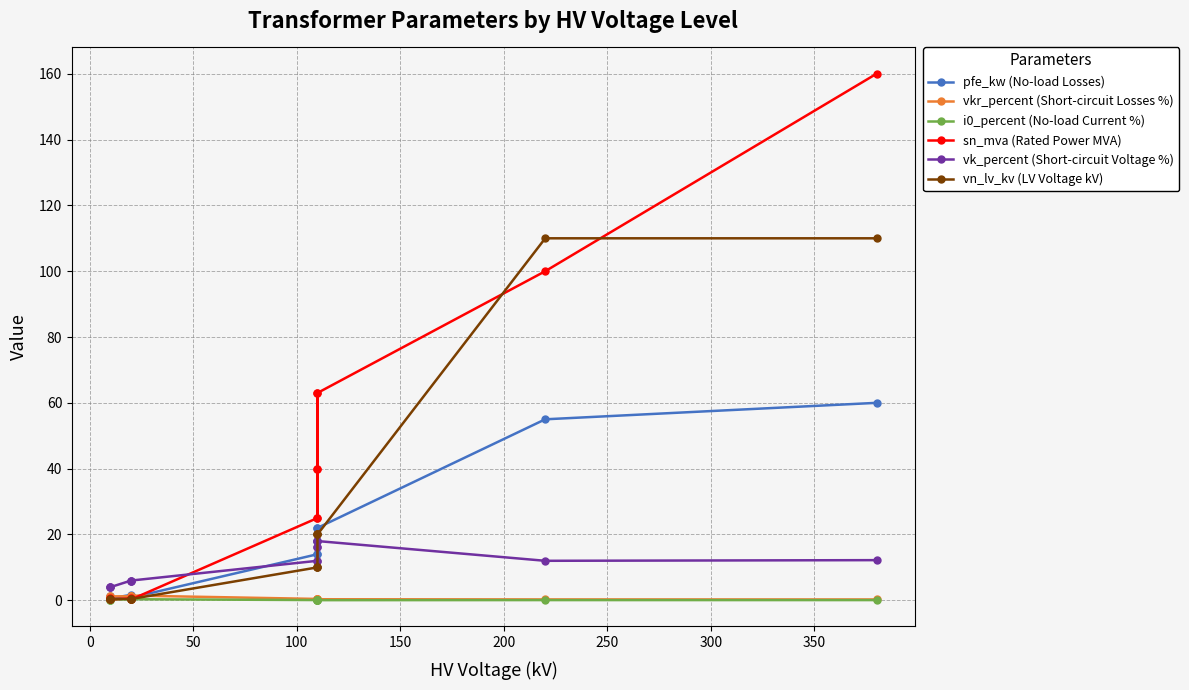

How many values in the pfe_kw (No-load Losses) series are below 14?

6